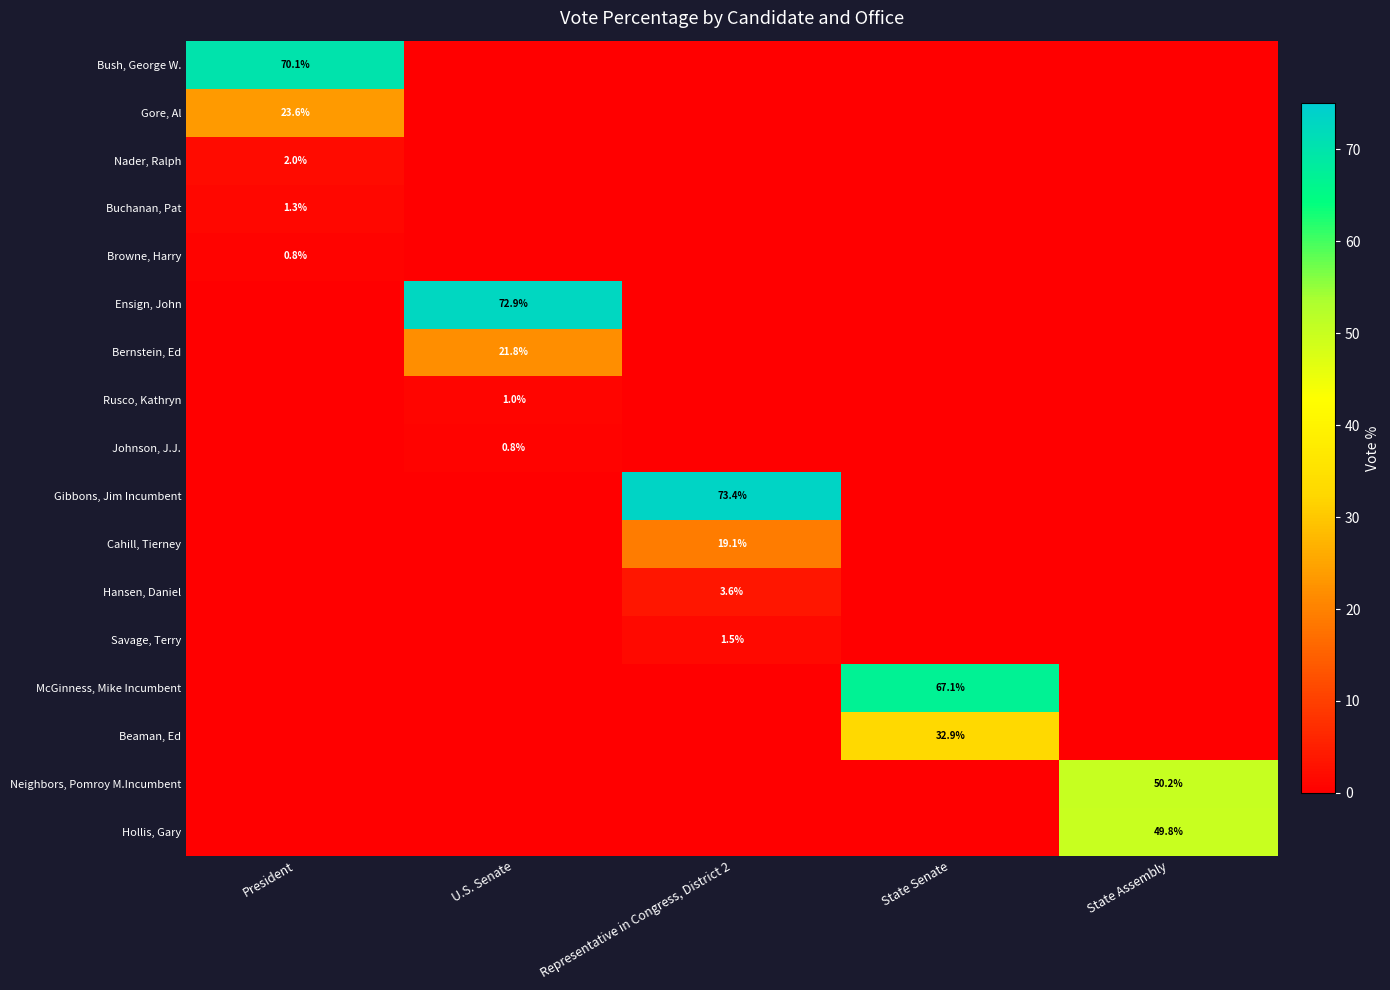

The value of Beaman, Ed at State Senate is 50.2. True or false?

False